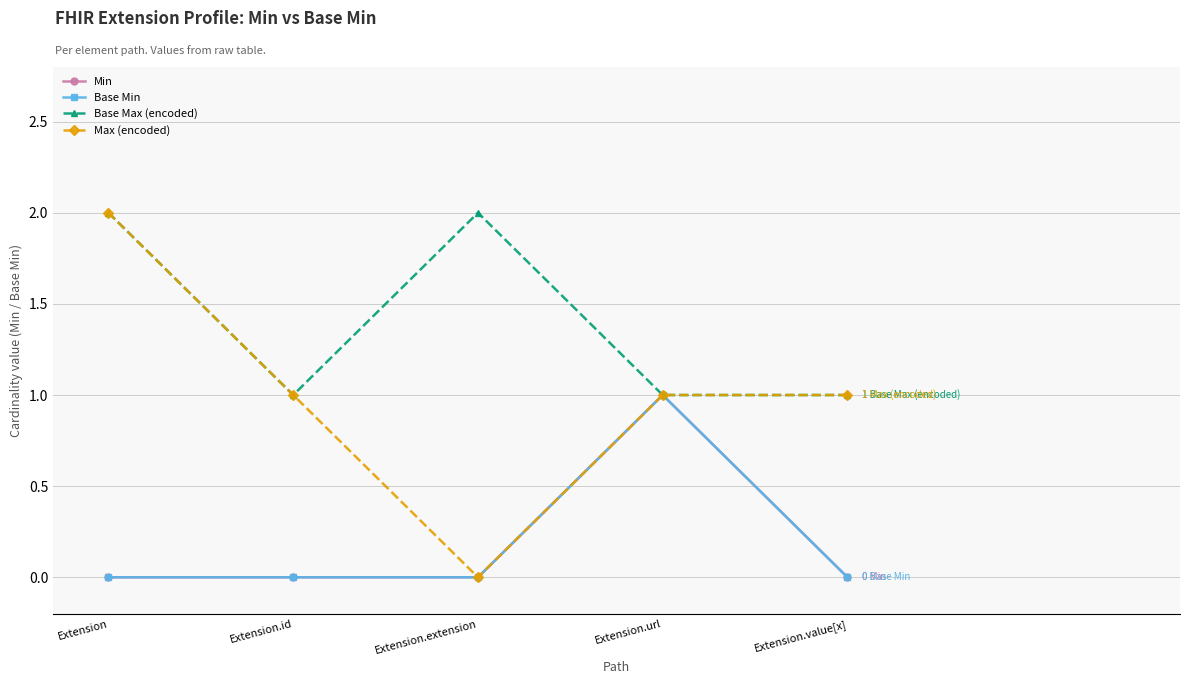

Does the chart have visible grid lines?

Yes